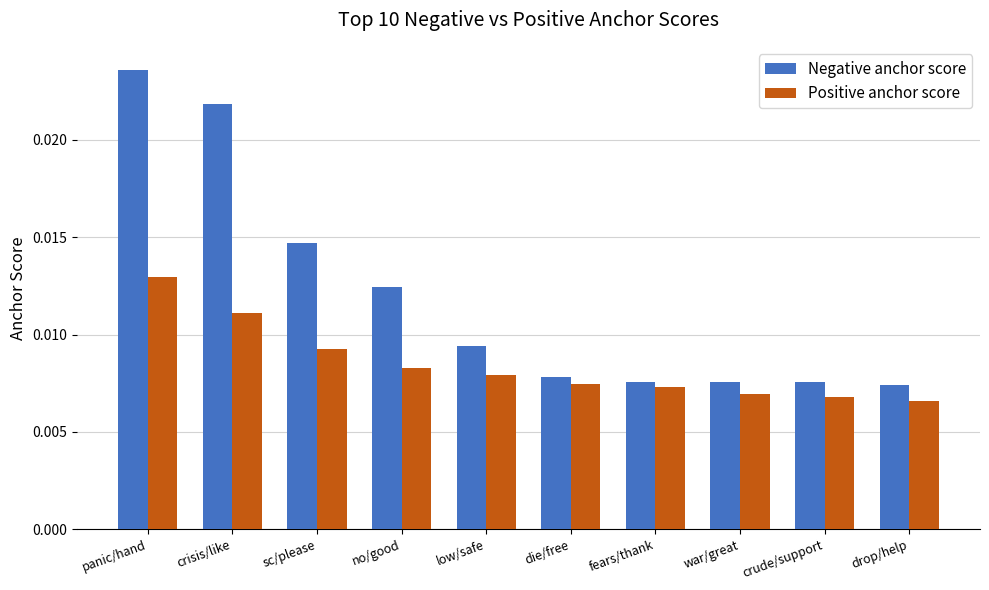

List the series in order of their peak value, lowest first.

Positive anchor score, Negative anchor score